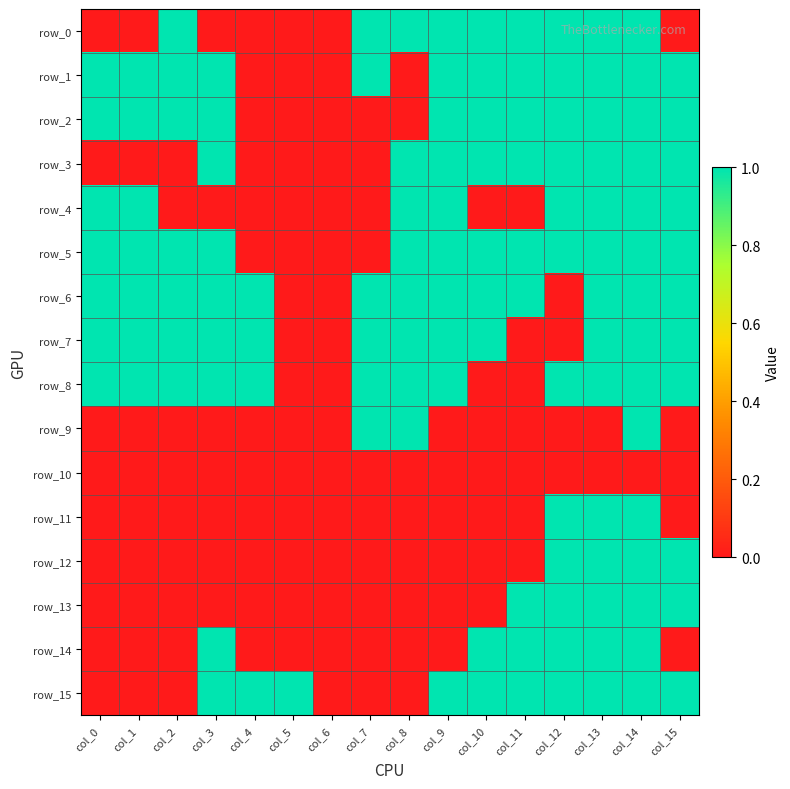

What is the sum of the row_1 values at col_11 and col_9?

2